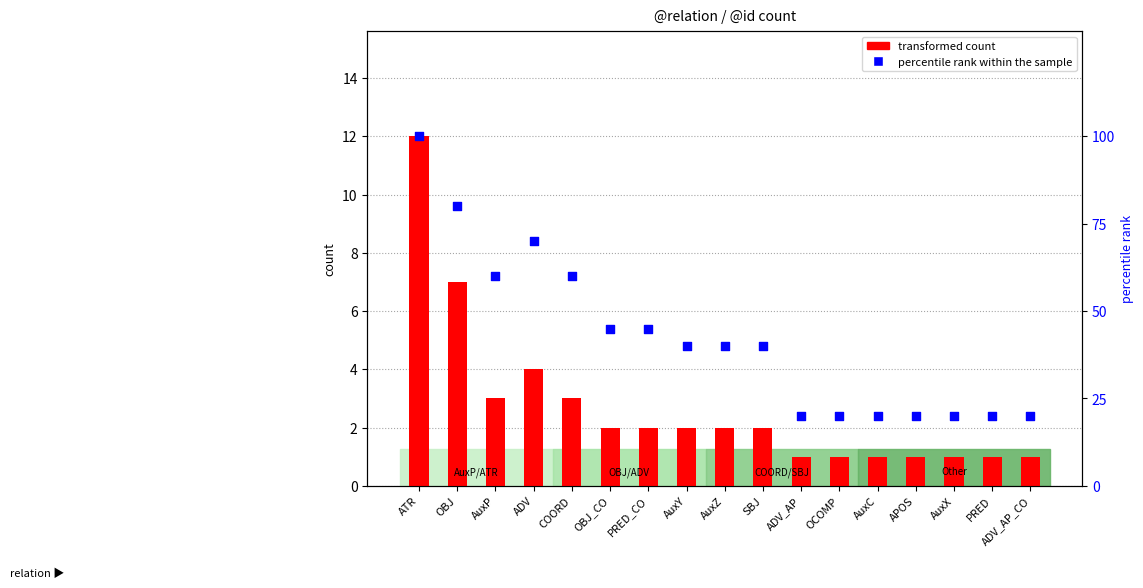

At which category is the sum across all series the highest?

ATR